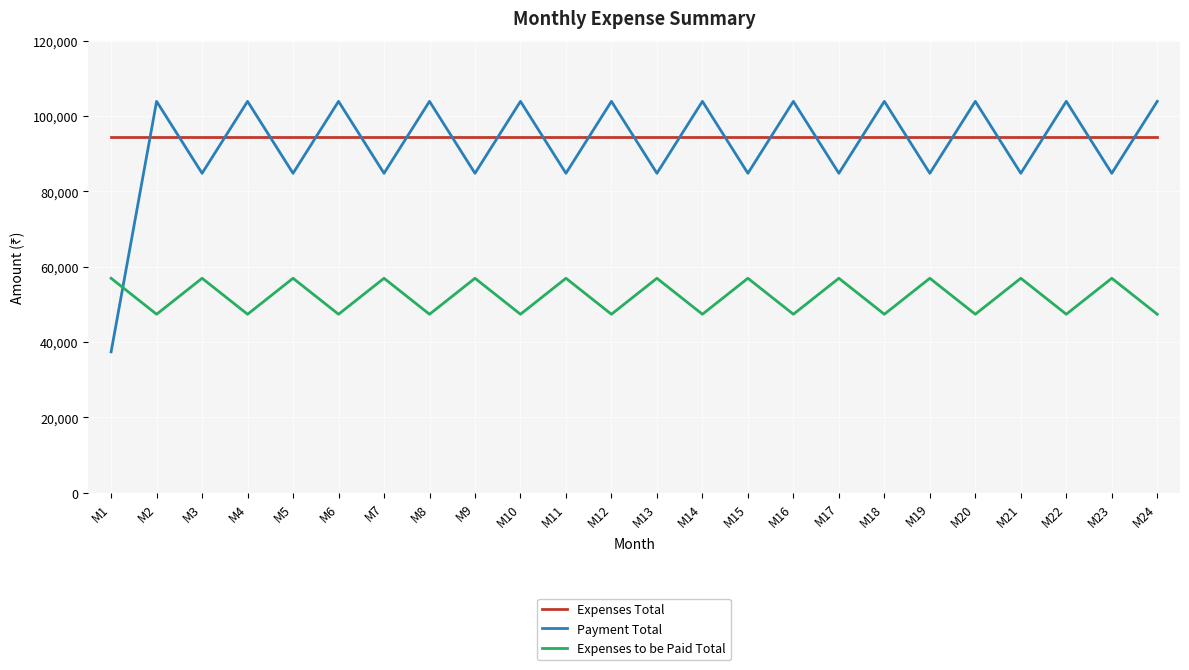

True or false: Expenses Total and Expenses to be Paid Total intersect in this chart.

False